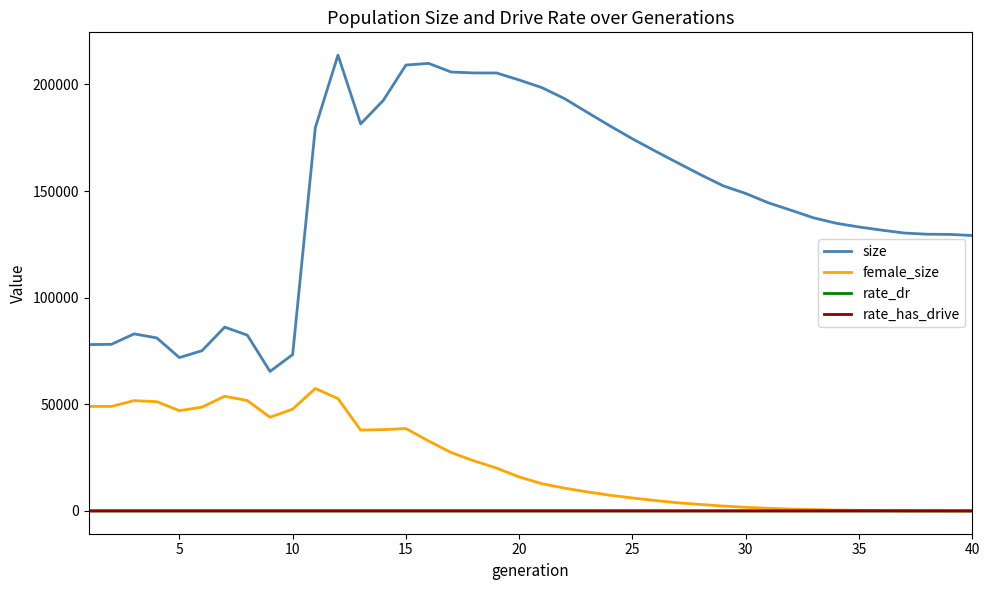

Which series has the largest total across all categories?

size